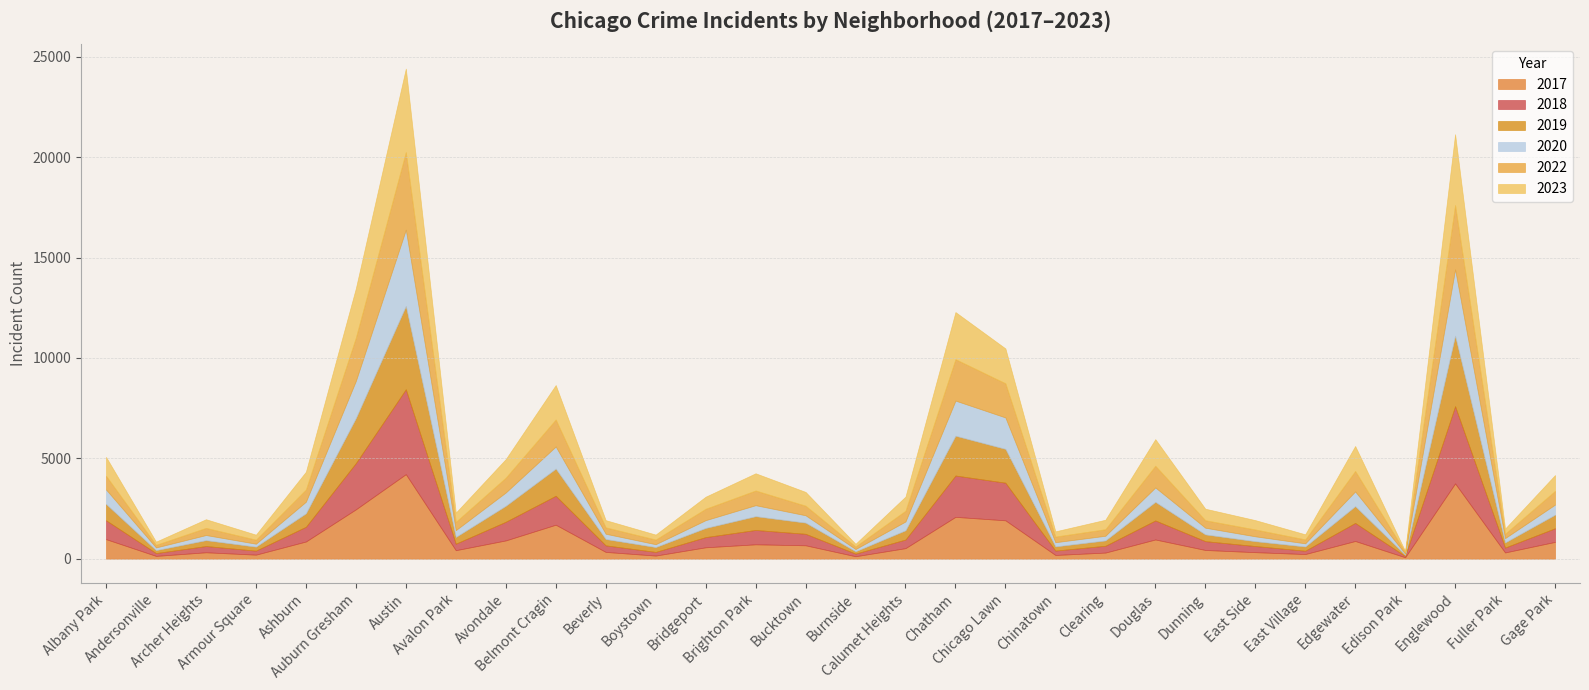

Which category has the highest value in the 2023 series?

Austin